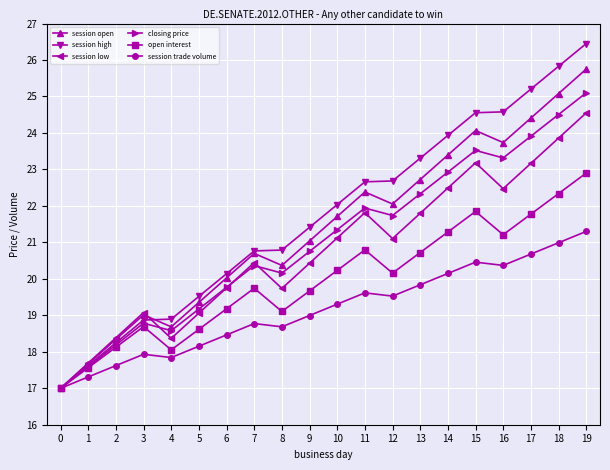

What is the difference between the maximum and minimum values in the session trade volume series?

4.3